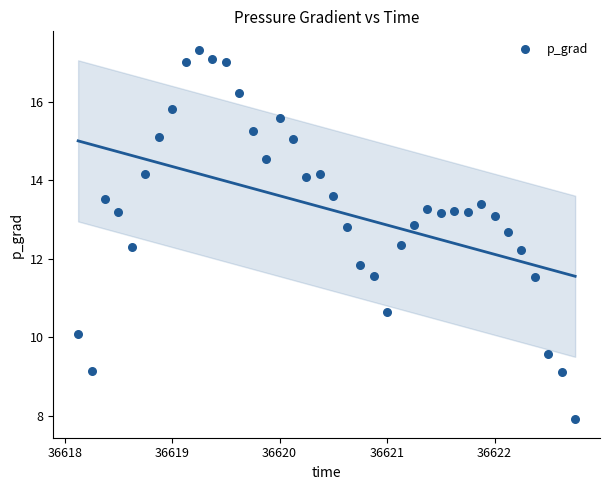

What is the range of X values (max minus min)?

4.6